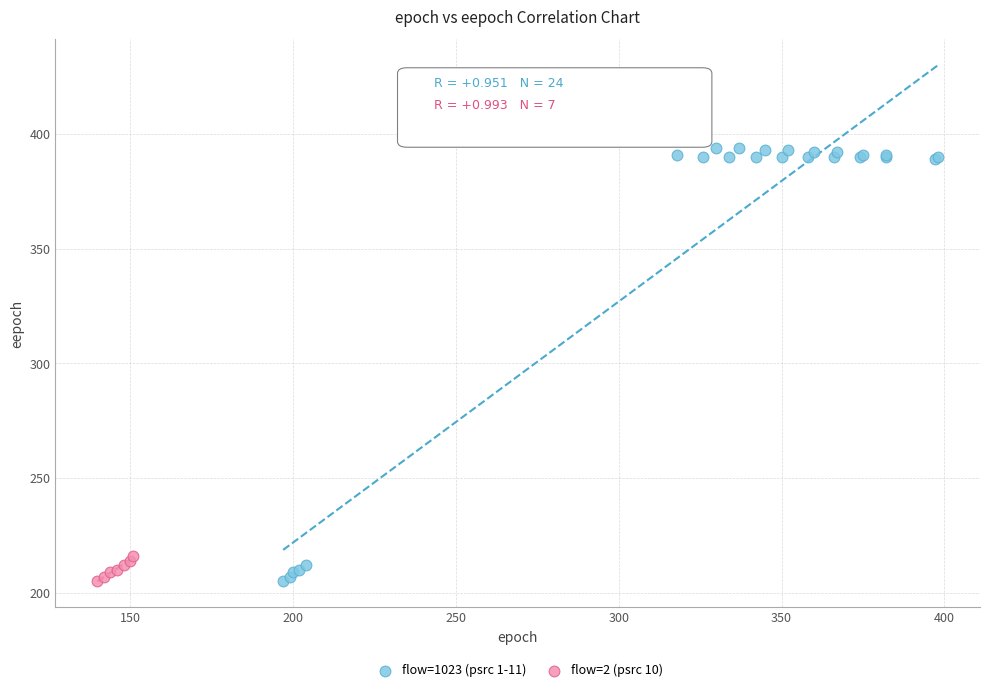

Which series reaches the maximum Y coordinate?

flow=1023 (psrc 1-11)